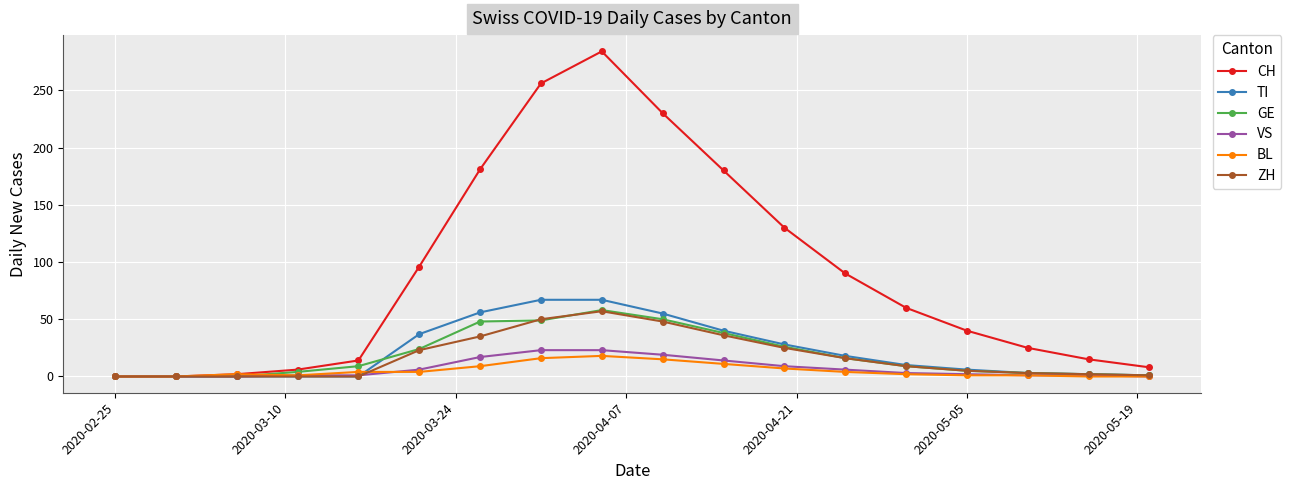

True or false: CH has more than 0 points higher than both neighbors.

True